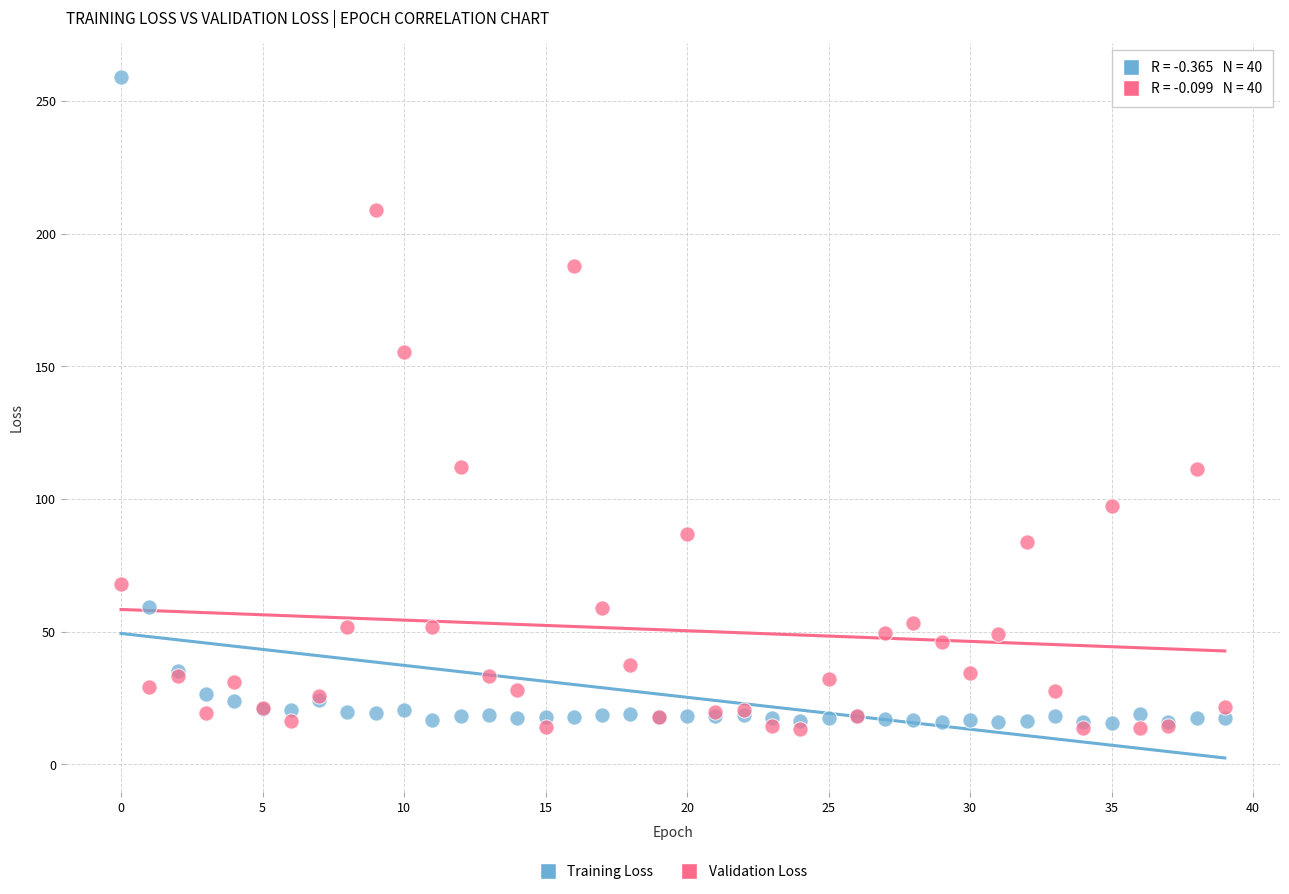

Which series has the largest Y range (max minus min)?

Training Loss